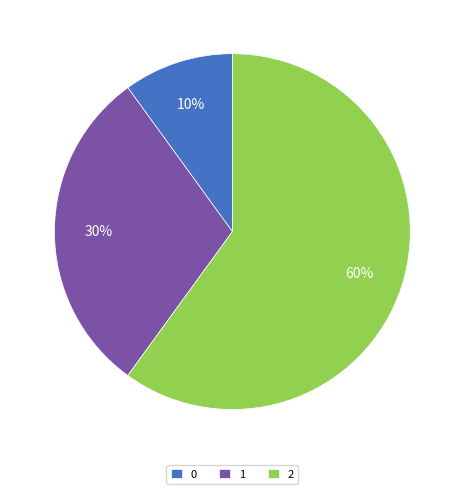

True or false: 2 accounts for 60% of the total.

True